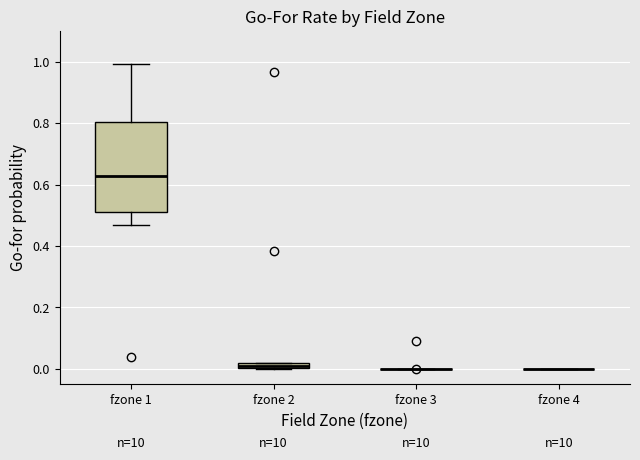

Where is the upper edge of the box for fzone 1 on the y-axis? The values are not printed on the chart, so give them approximately, as read against the axis.

0.80